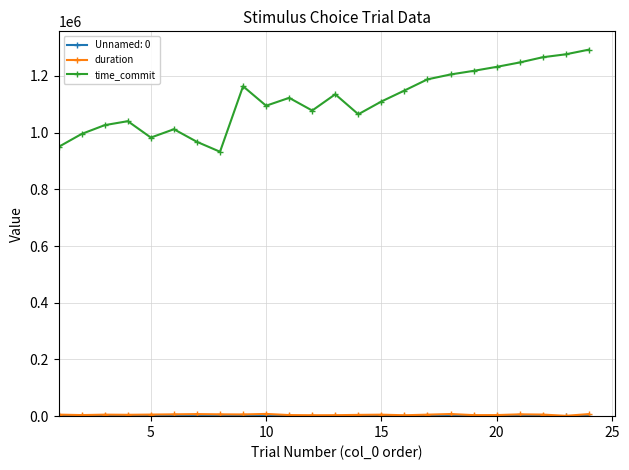

Which series has the largest range (max minus min)?

time_commit